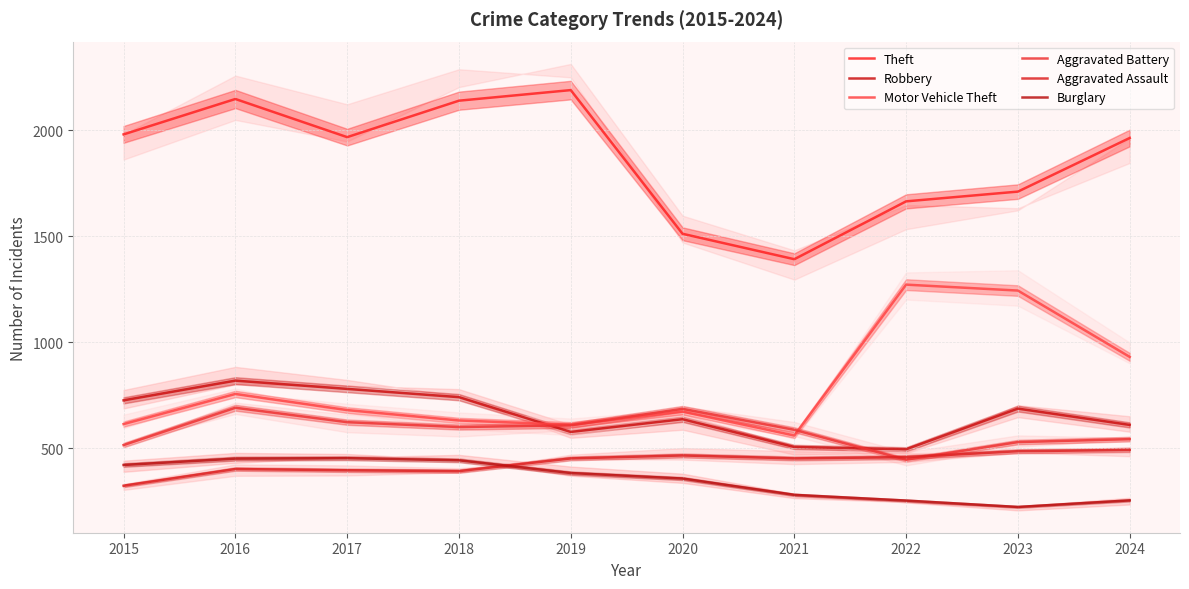

How many data points in Robbery are above 687?

4